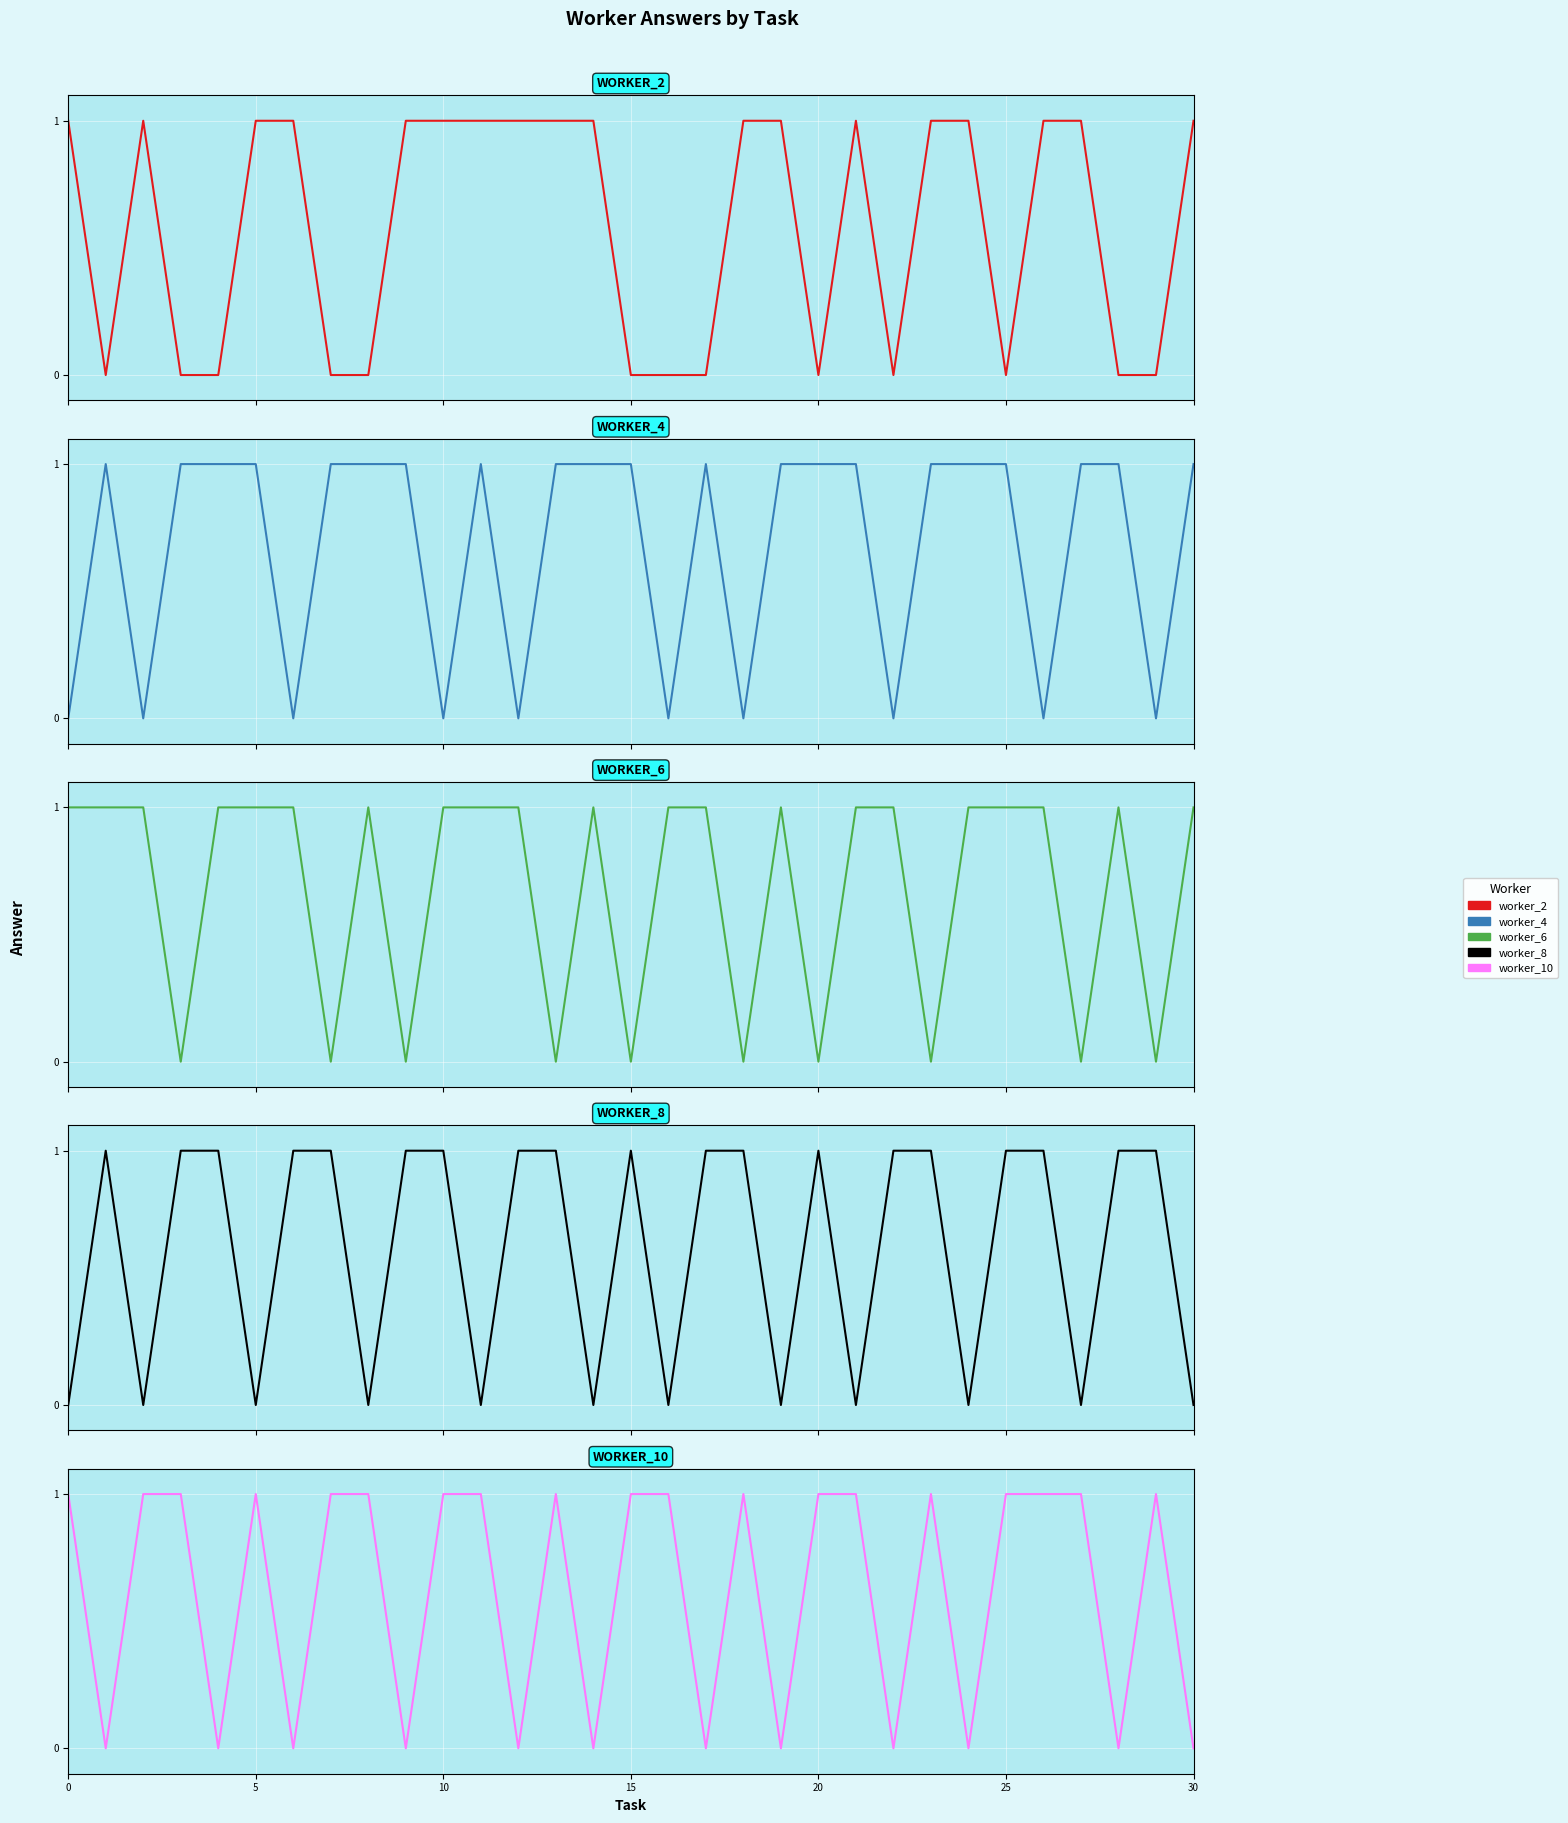

How many values in worker_4 are above zero?

21